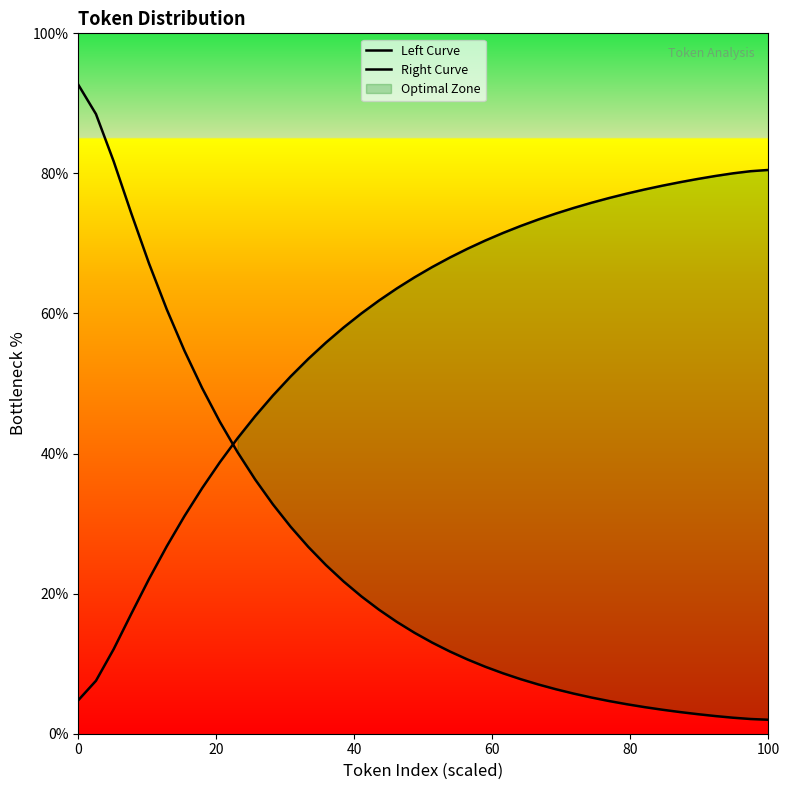

How many data points in Left Curve are above 14?

20